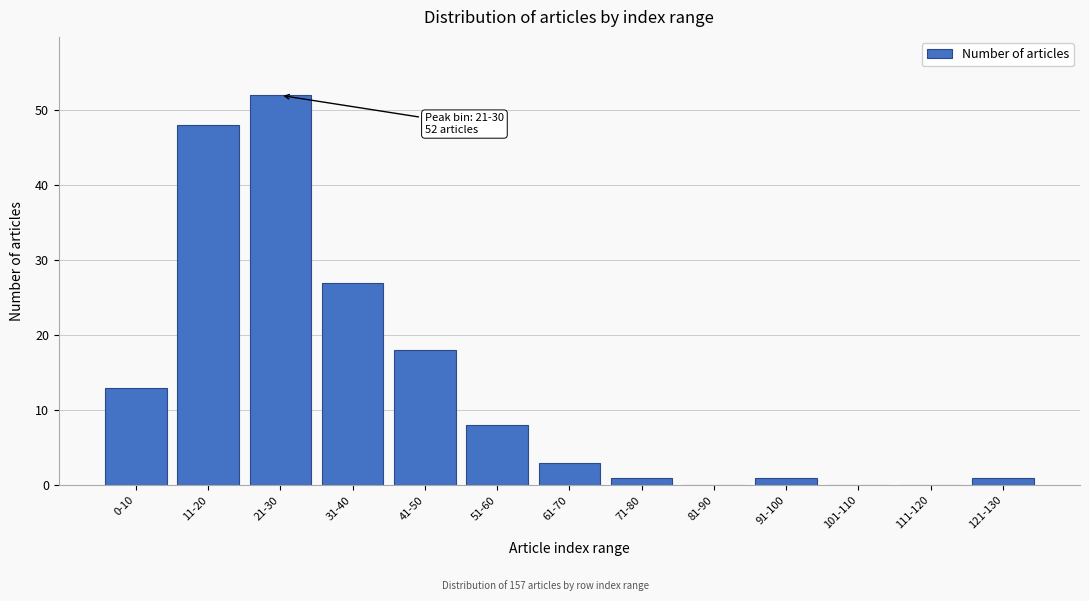

Reading right to left, what are all the values shown in this chart?

121-130=1	111-120=0	101-110=0	91-100=1	81-90=0	71-80=1	61-70=3	51-60=8	41-50=18	31-40=27	21-30=52	11-20=48	0-10=13